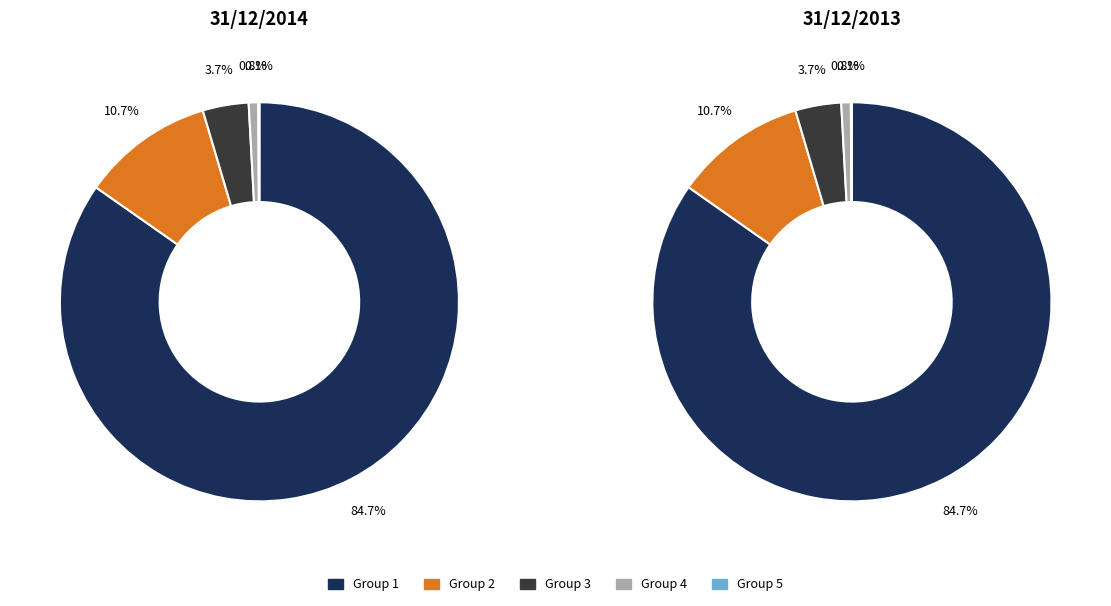

Between 2 and 1, which is larger?

2